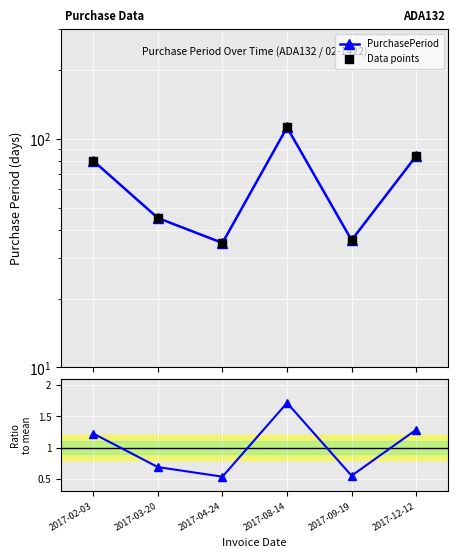

At which category is the sum across all series the highest?

2017-08-14